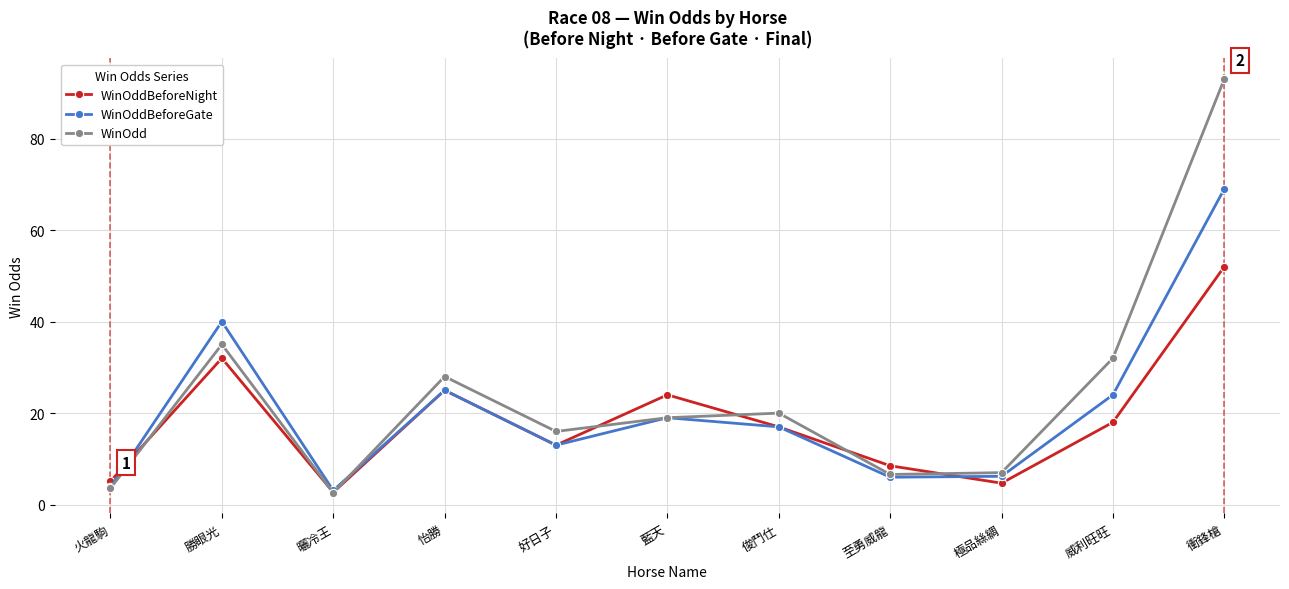

Does the chart display data point markers on the line(s)?

Yes